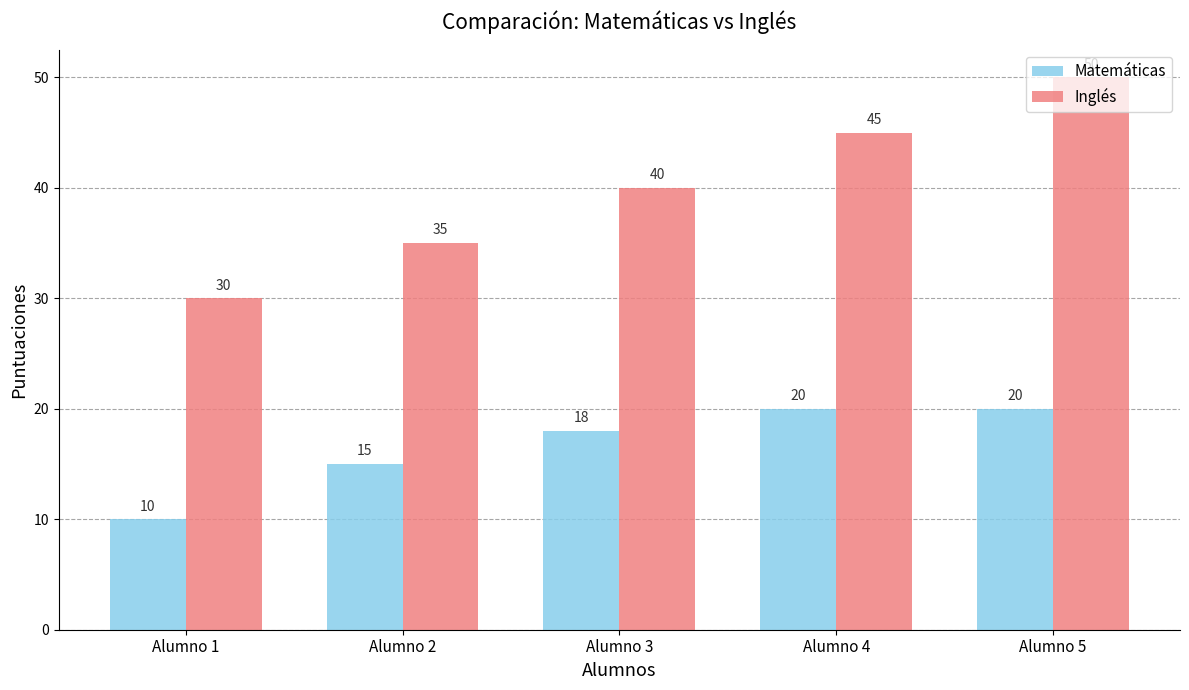

Reading left to right, transcribe all the data shown in this chart.

Matemáticas: Alumno 1=10	Alumno 2=15	Alumno 3=18	Alumno 4=20	Alumno 5=20
Inglés: Alumno 1=30	Alumno 2=35	Alumno 3=40	Alumno 4=45	Alumno 5=50